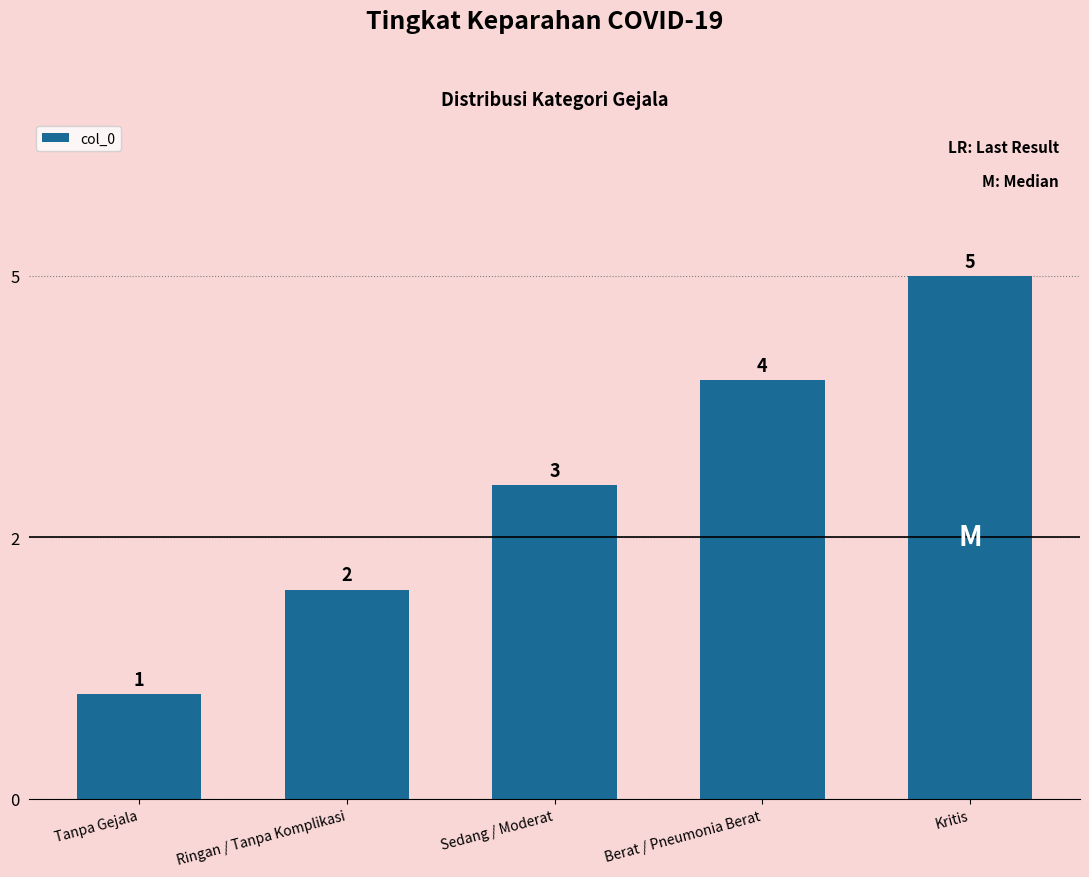

Does the chart contain any negative values?

No